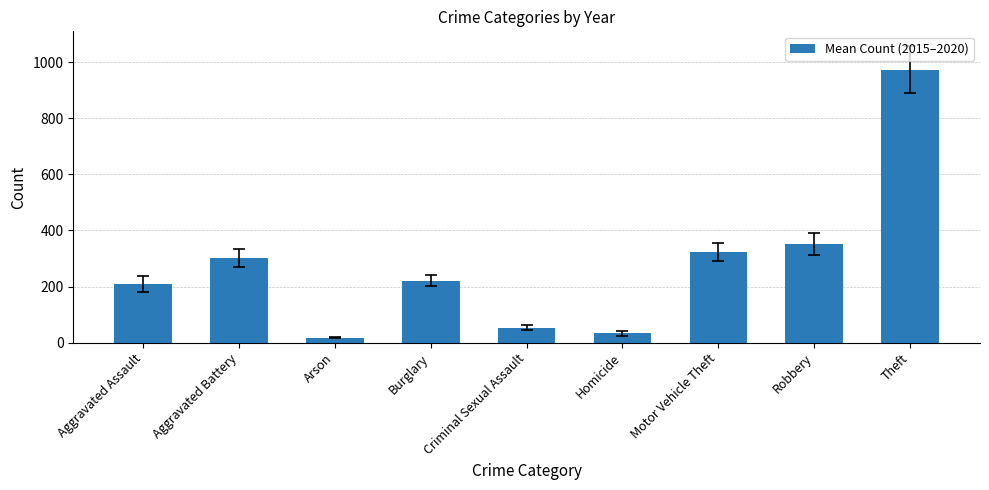

At which category does the chart reach its minimum across all series?

Arson